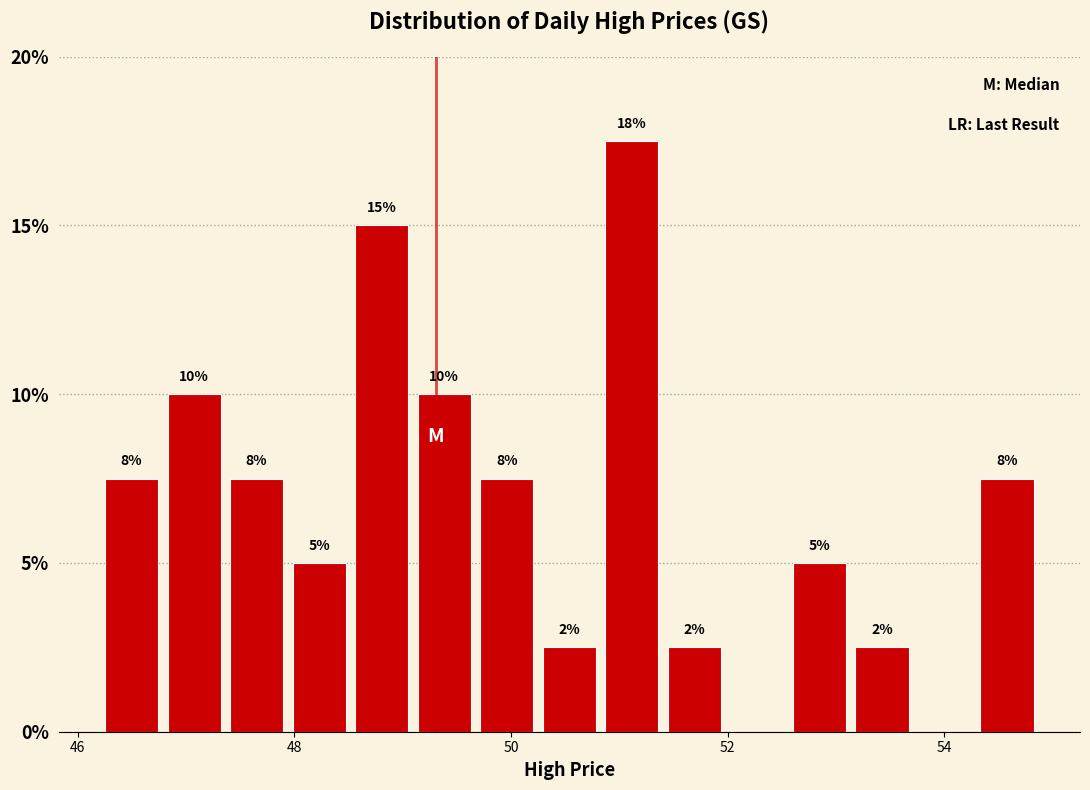

Around what value on the x-axis is the tallest bar? Give the approximate position of its centre, as read against the axis.

51.2